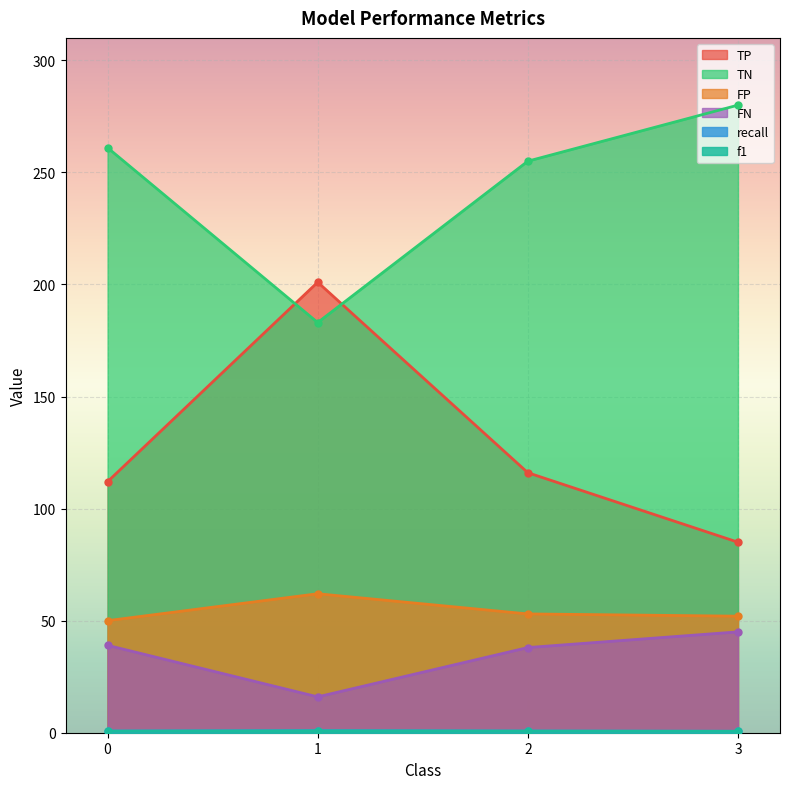

The recall series shows 0.4 at 3. True or false?

False